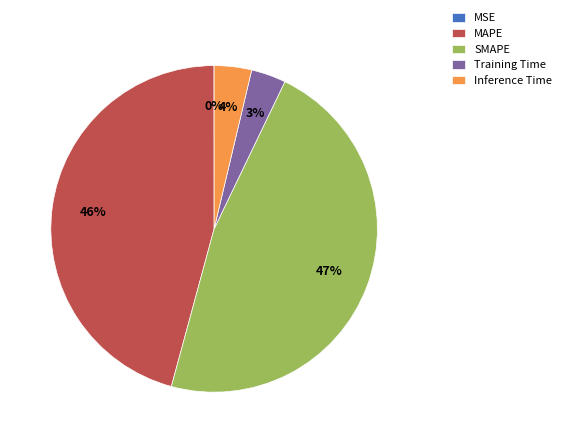

True or false: MAPE accounts for 51% of the total.

False